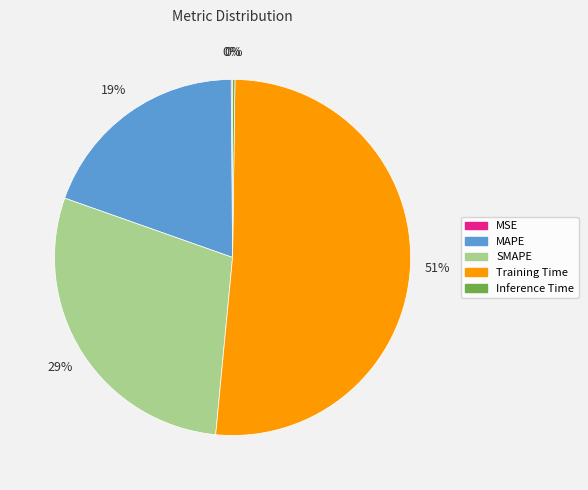

What is the majority slice?

Training Time